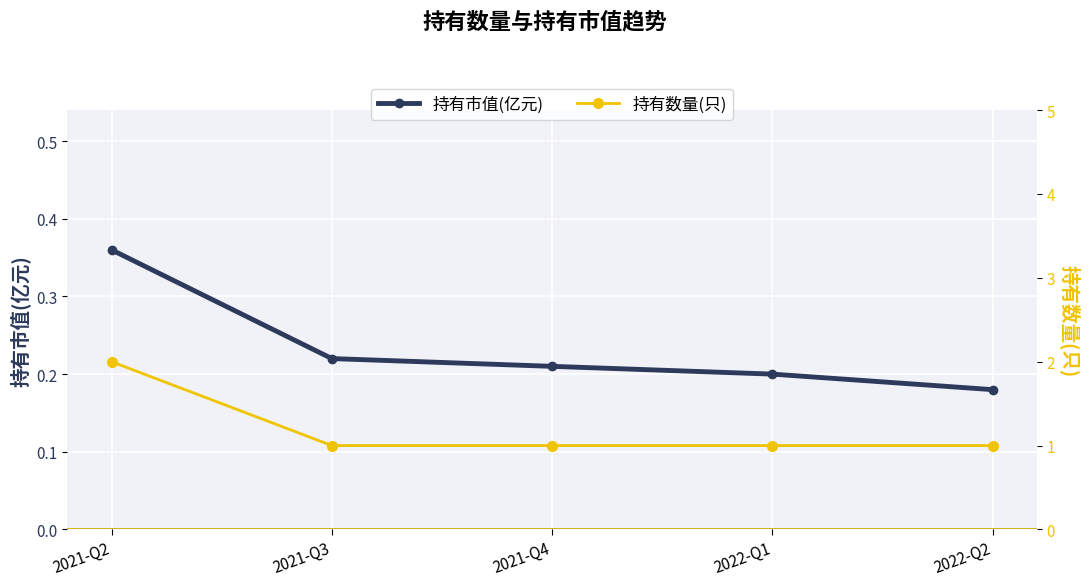

Which category has the lowest value in the 持有市值(亿元) series?

2022-Q2